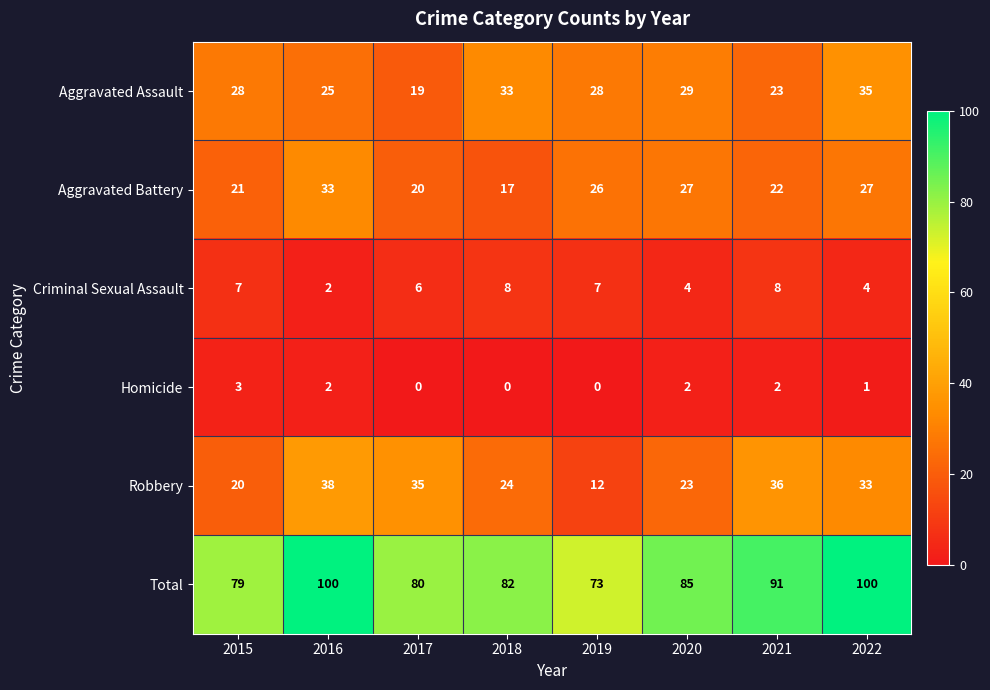

What is the approximate value of Aggravated Battery at 2019?

26